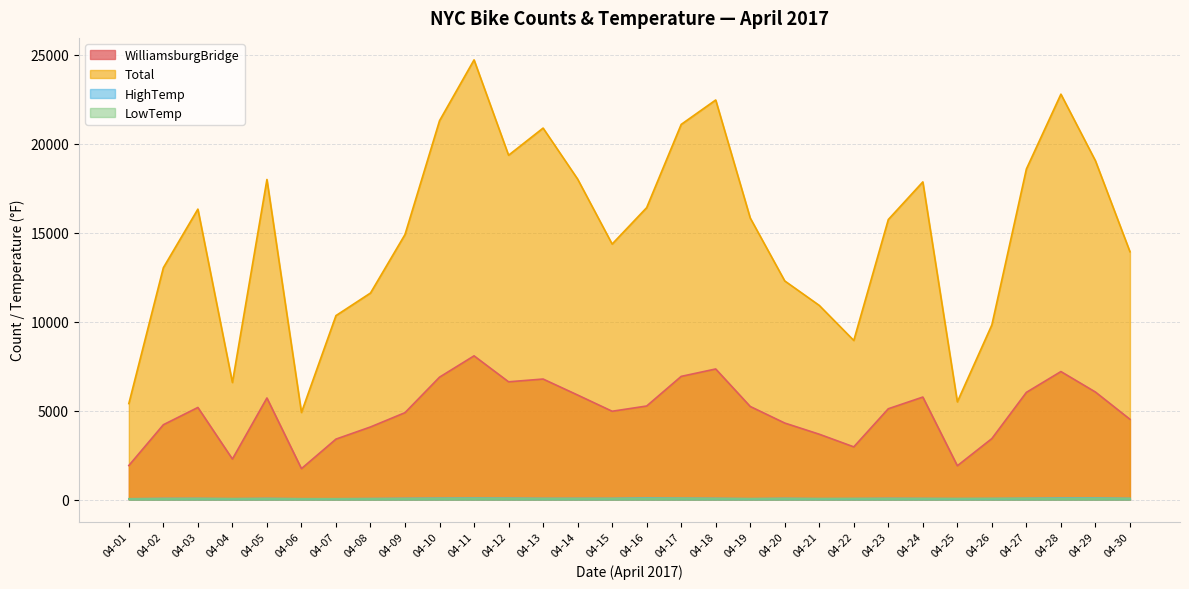

How many lines are shown in the chart?

4